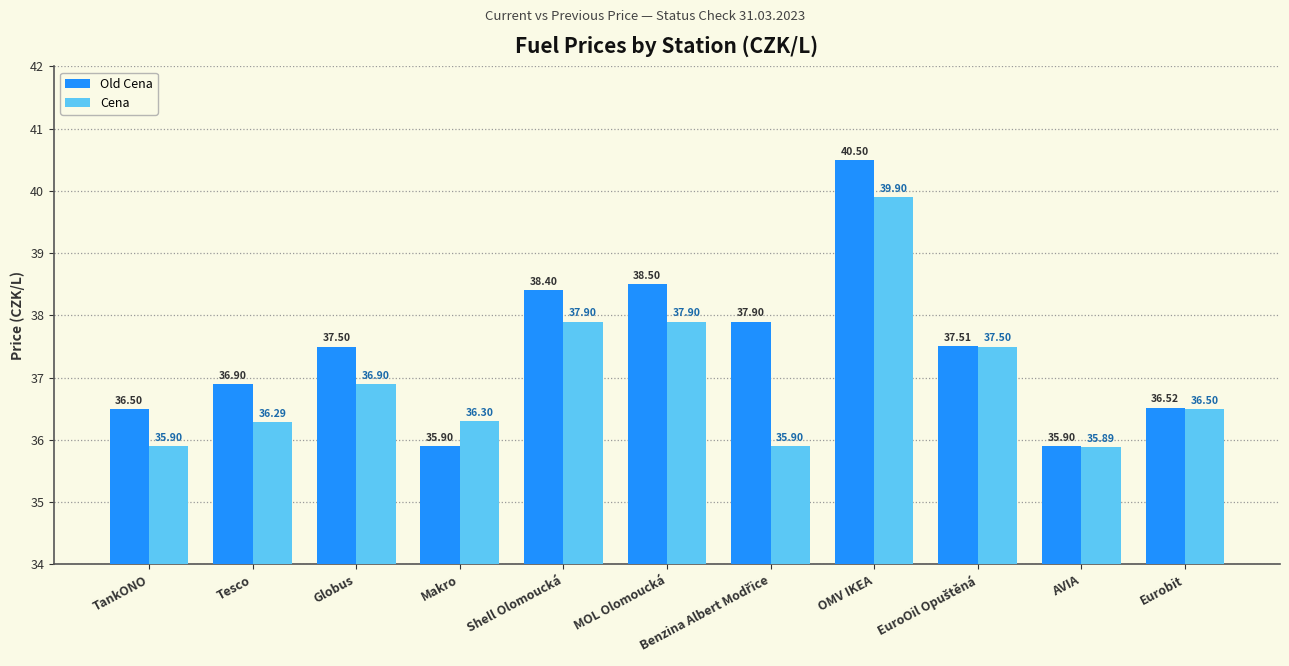

What is the sum of all Old Cena values?

412.0